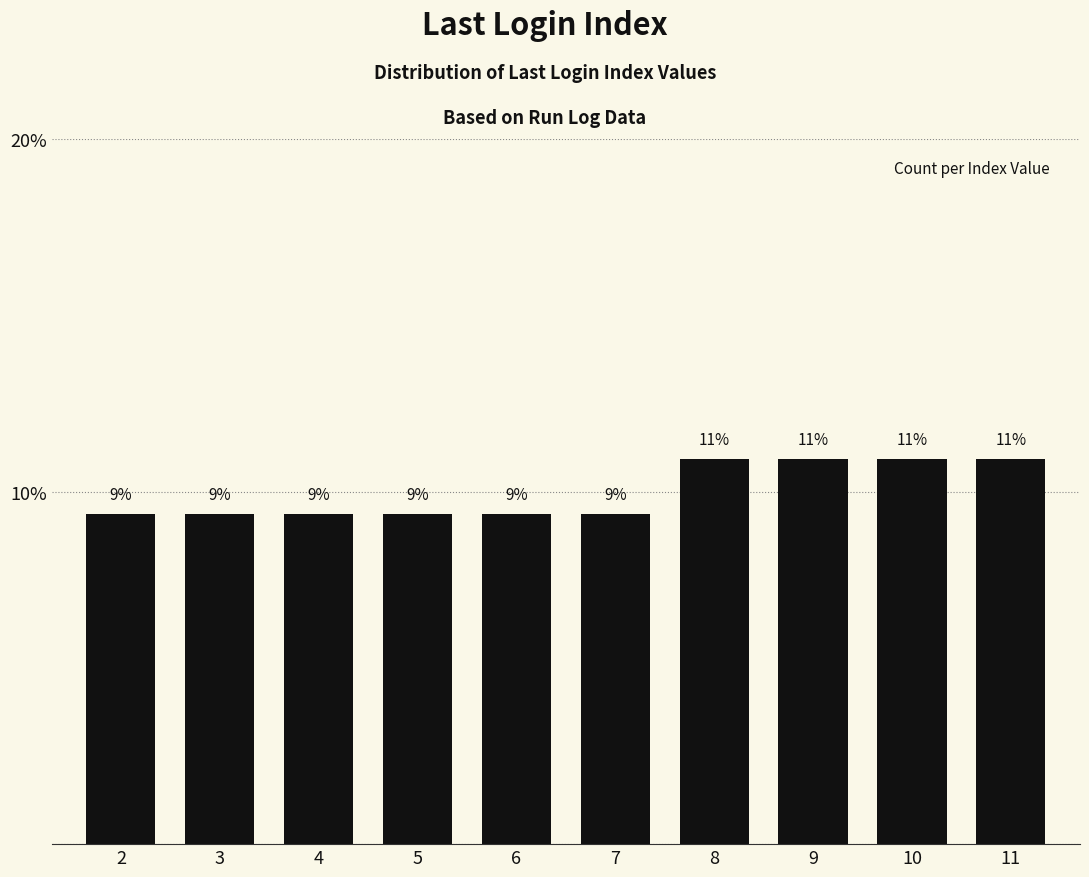

How many bars are there in total?

10